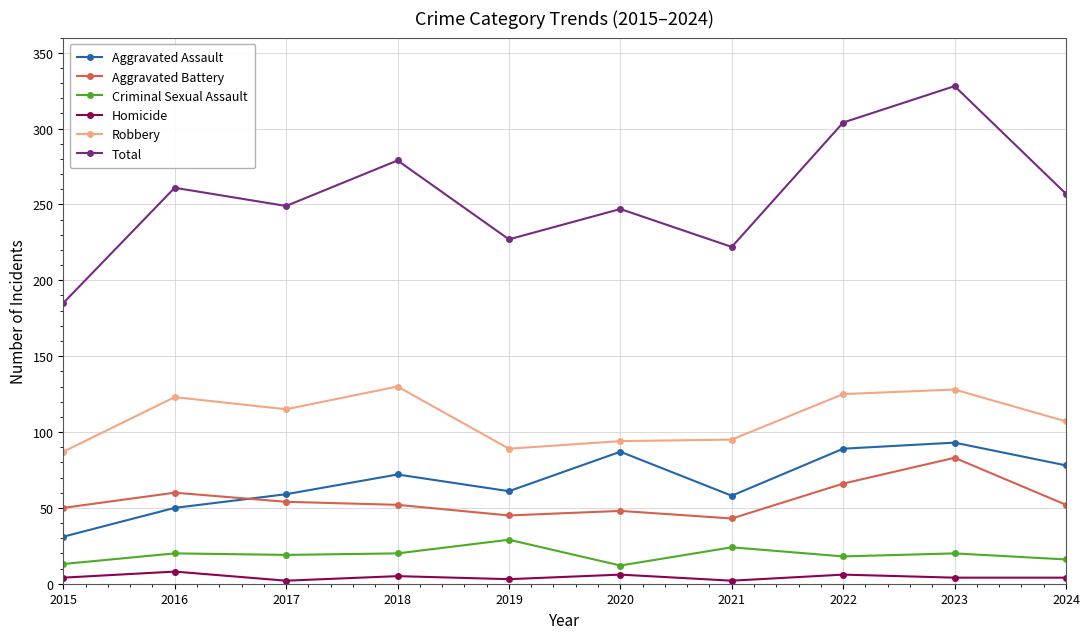

Which category has the highest value across all series?

2023